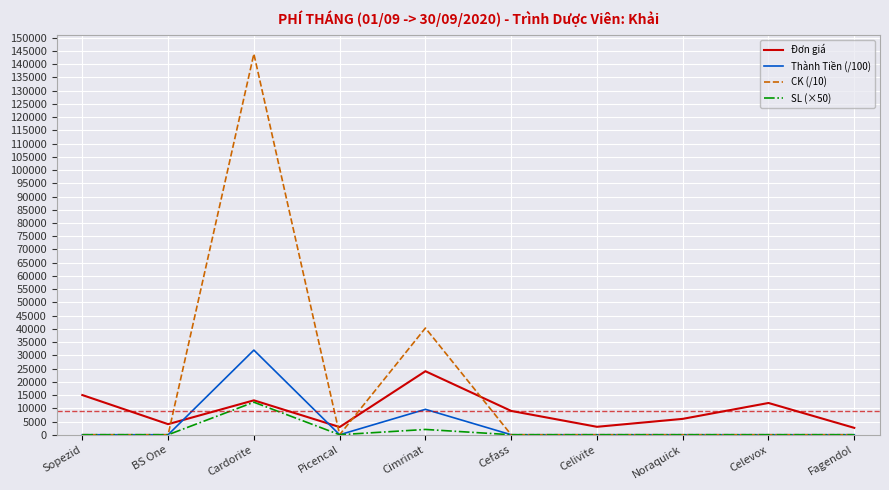

Rank the series by their average value, from highest to lowest.

CK (/10), Đơn giá, Thành Tiền (/100), SL (×50)